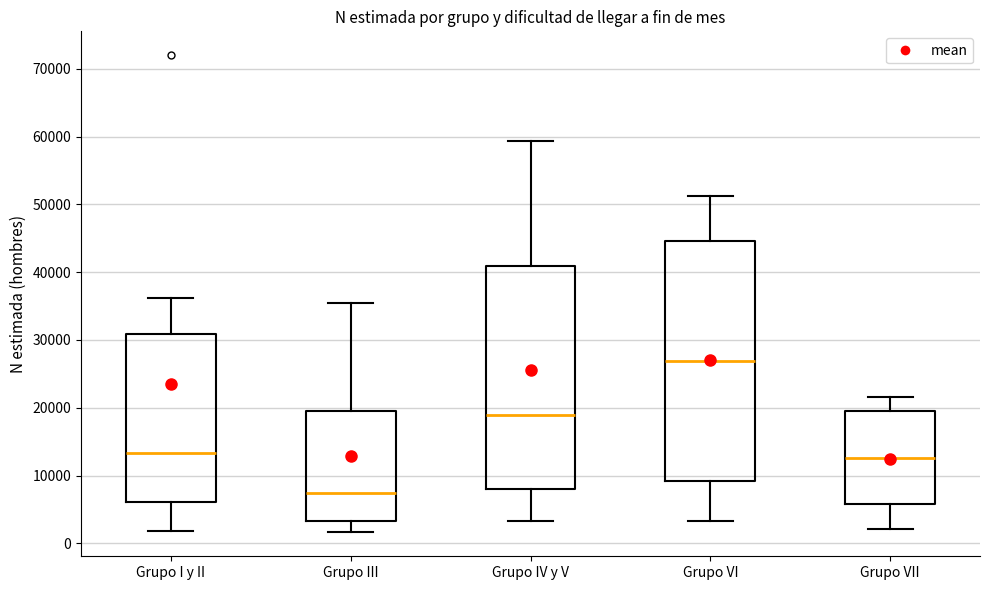

Reading left to right, transcribe this box plot: for each box, give where its median line is, the range the box spans, and where its two whiskers end, as read against the y-axis. The values are not printed on the chart, so give them approximately, as read against the axis.

Grupo I y II: median 13000, box 6000 to 31000, whiskers 2000 to 36000
Grupo III: median 7000, box 3000 to 20000, whiskers 2000 to 35000
Grupo IV y V: median 19000, box 8000 to 41000, whiskers 3000 to 59000
Grupo VI: median 27000, box 9000 to 45000, whiskers 3000 to 51000
Grupo VII: median 13000, box 6000 to 20000, whiskers 2000 to 22000